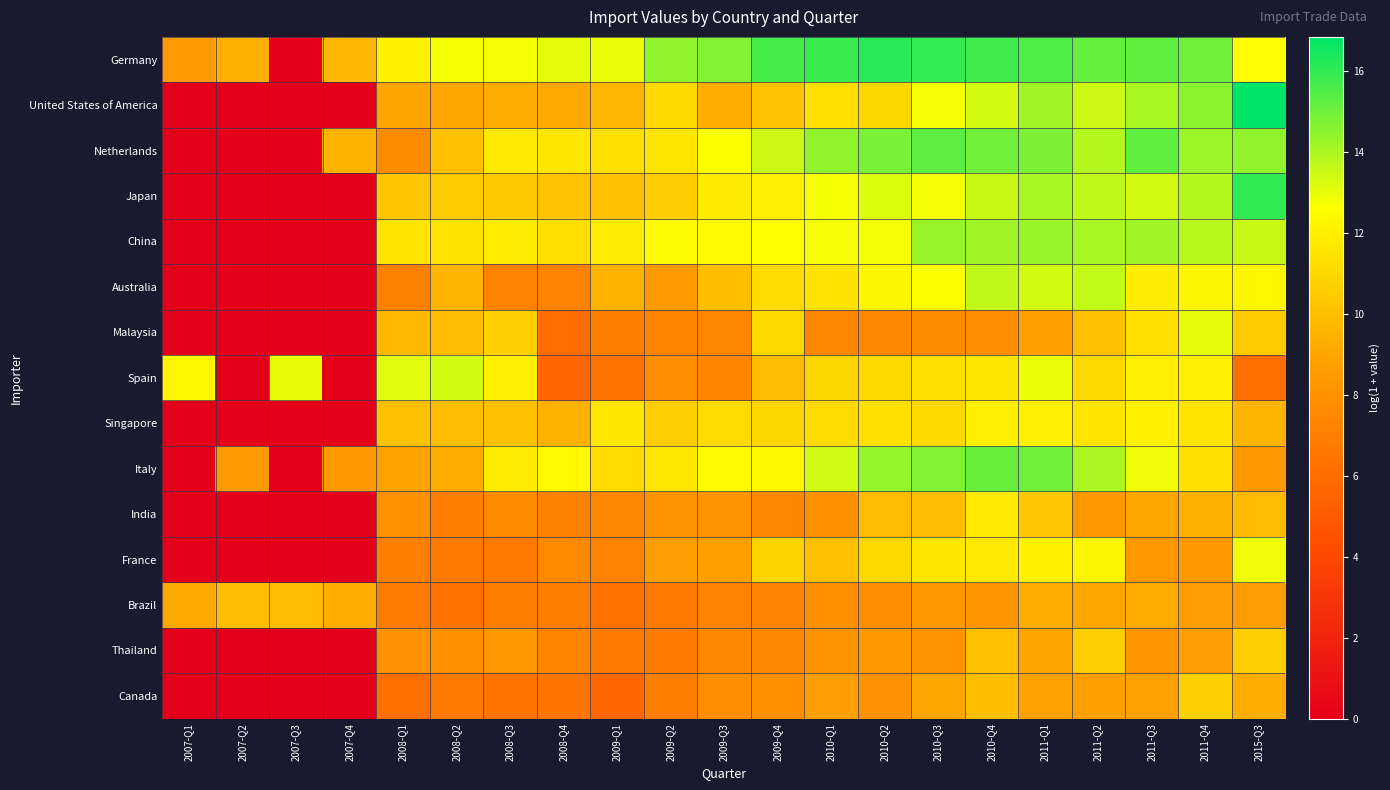

What is the spread (max minus min) of values at 2008-Q4?

7.4